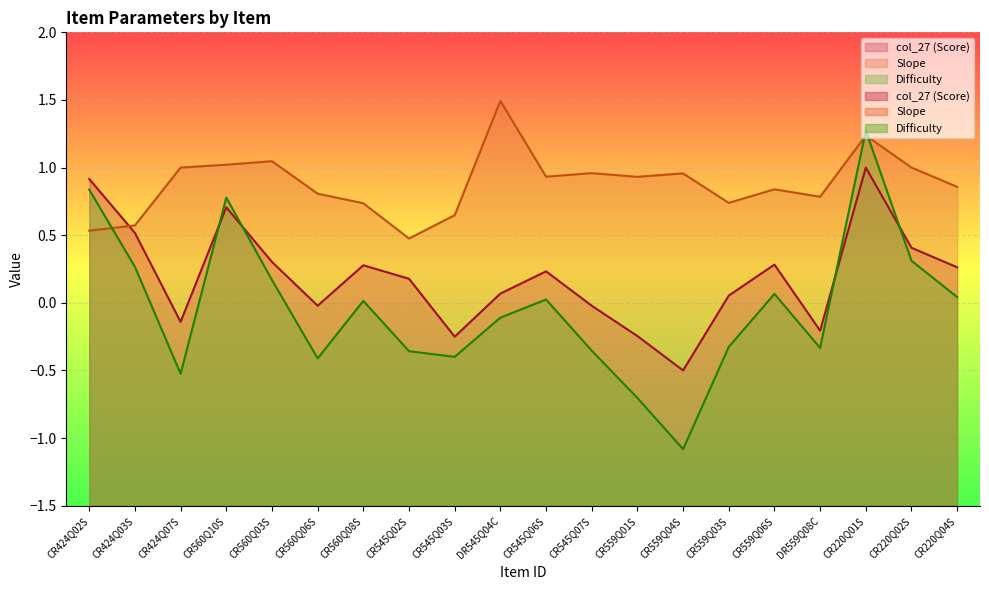

The value of Slope at CR560Q06S is 0.4. True or false?

False